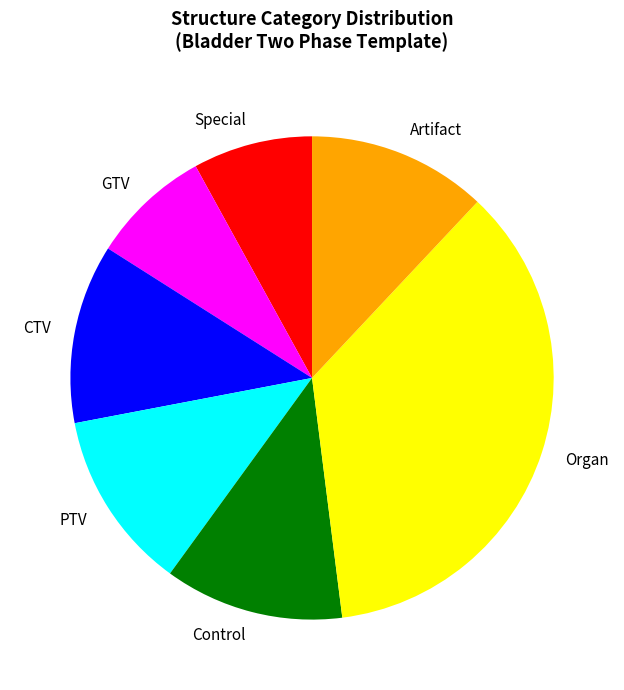

Do Organ and CTV together represent more than half of the pie?

No